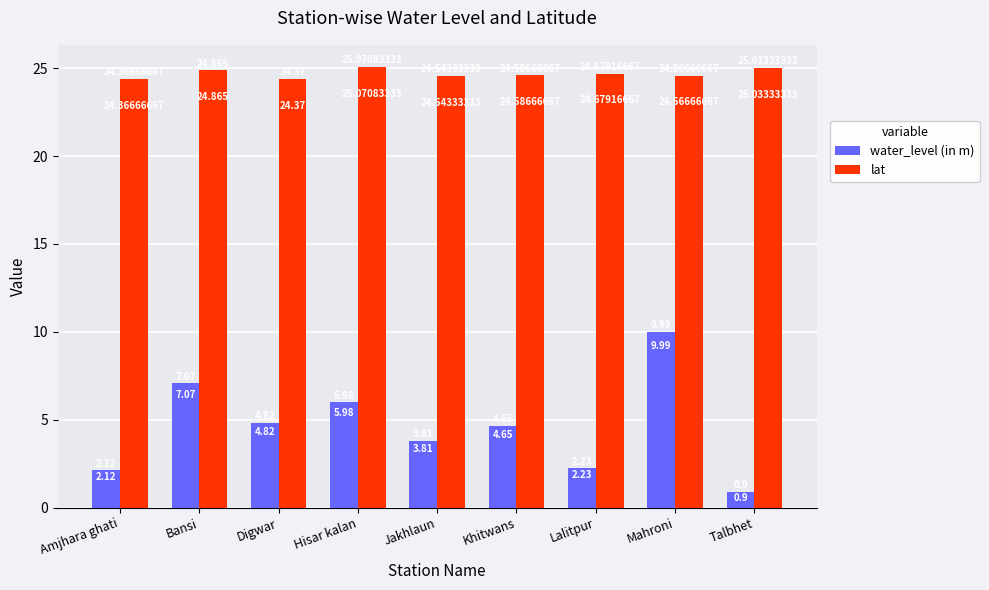

What is the label of the 2nd bar from the left?

Bansi